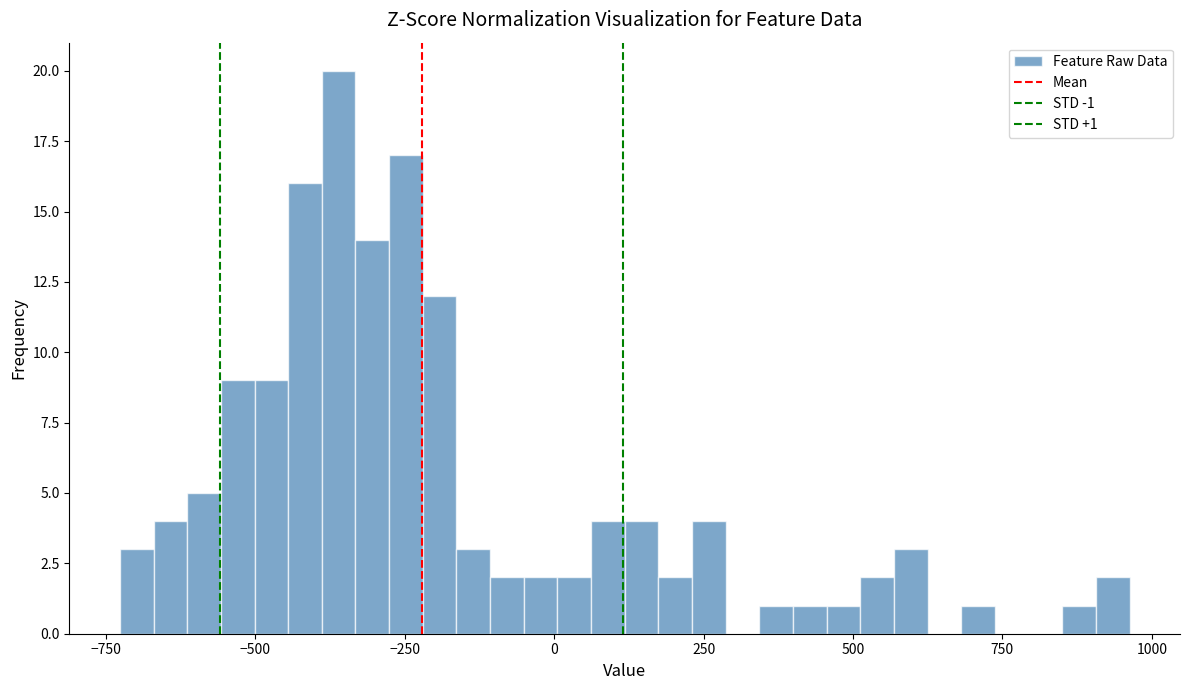

Around what value on the x-axis is the tallest bar? Give the approximate position of its centre, as read against the axis.

-350